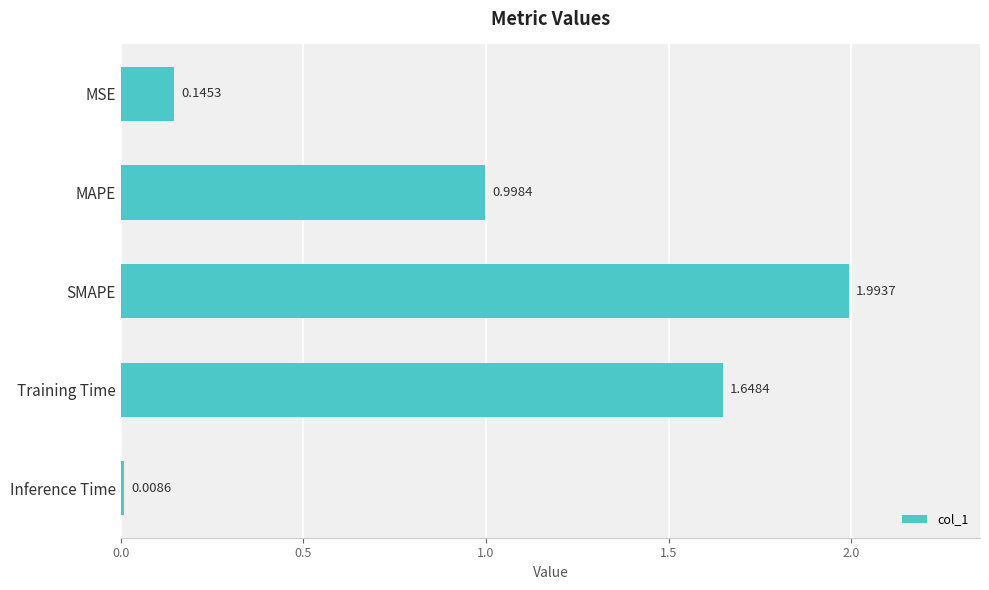

What is the sum of all values?

4.8